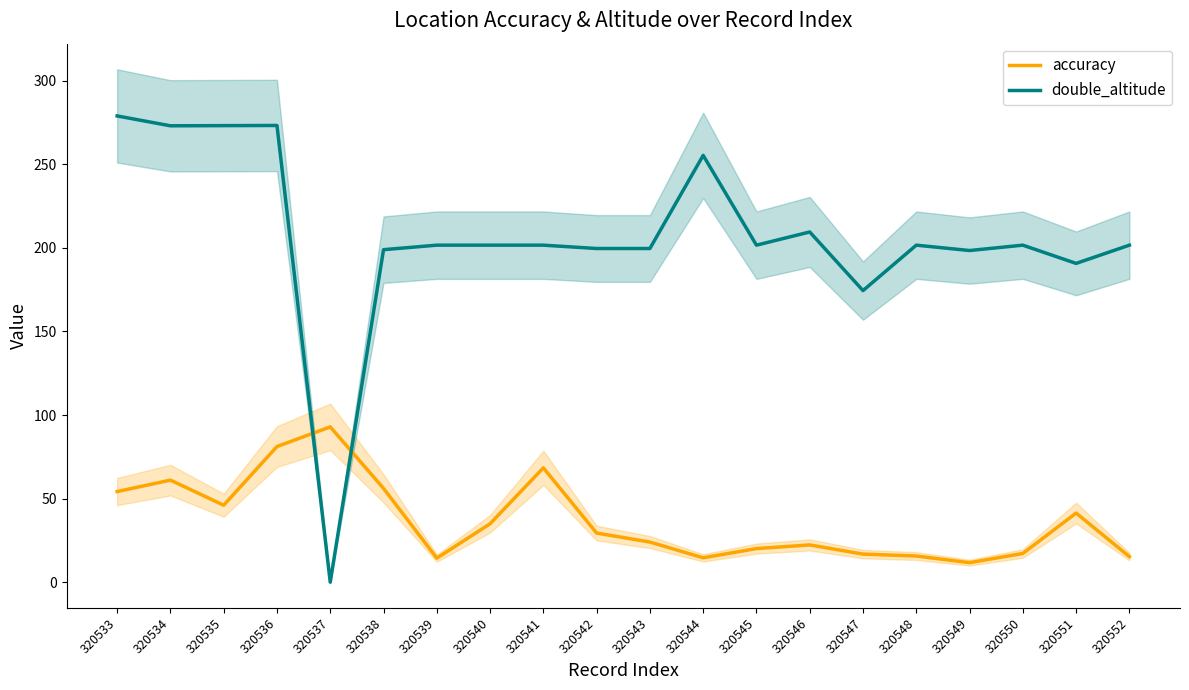

Read the accuracy value at 320534.

61.1